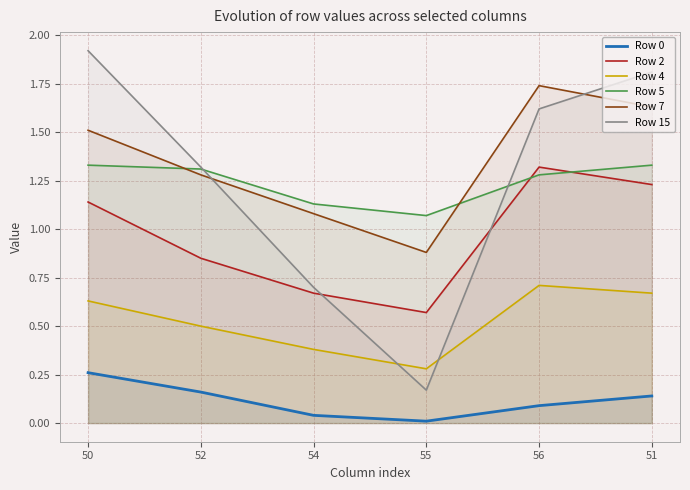

Where does the Row 15 series first go above 1?

50